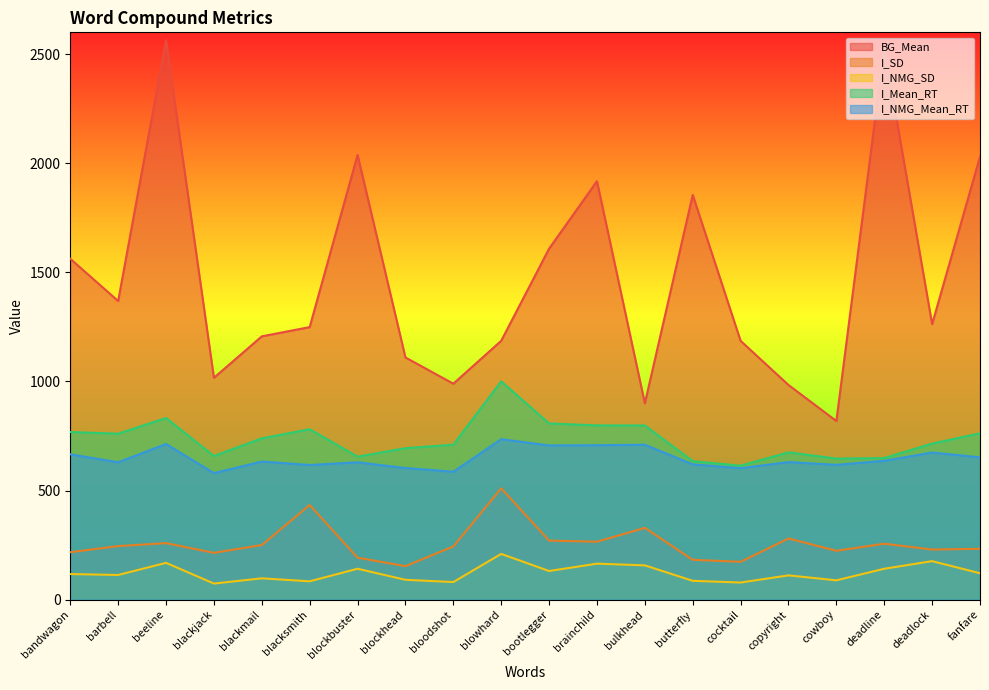

How many interior local peaks does the I_SD series have?

6